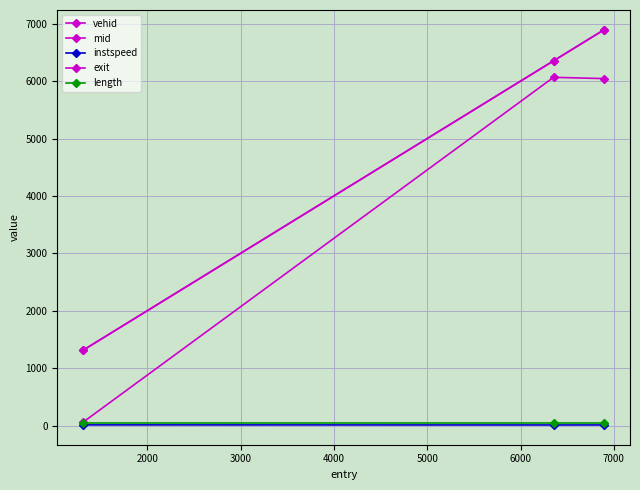

What is the minimum value for vehid?

61.0